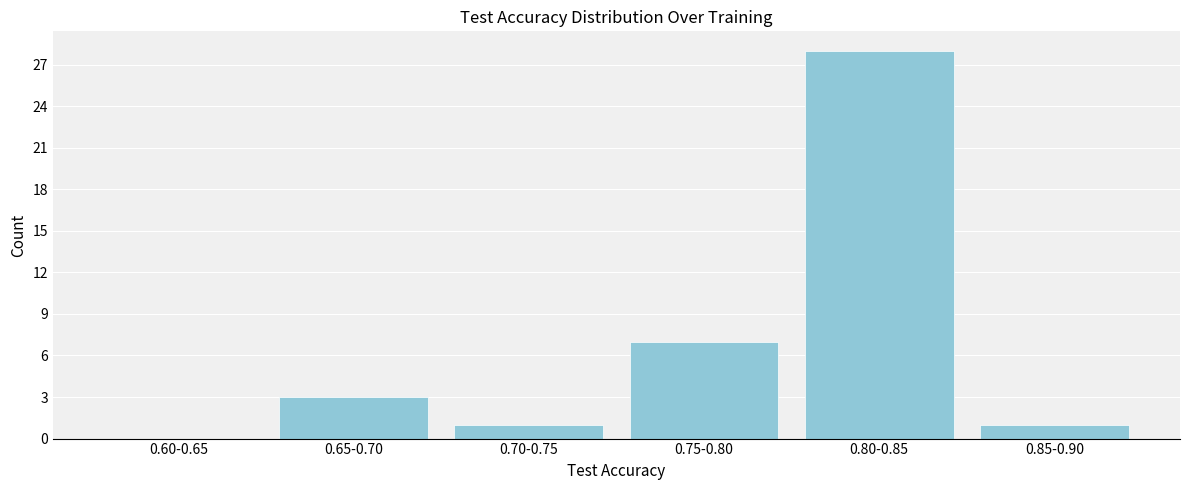

Reading right to left, what are all the values shown in this chart?

0.85-0.90=1	0.80-0.85=28	0.75-0.80=7	0.70-0.75=1	0.65-0.70=3	0.60-0.65=0